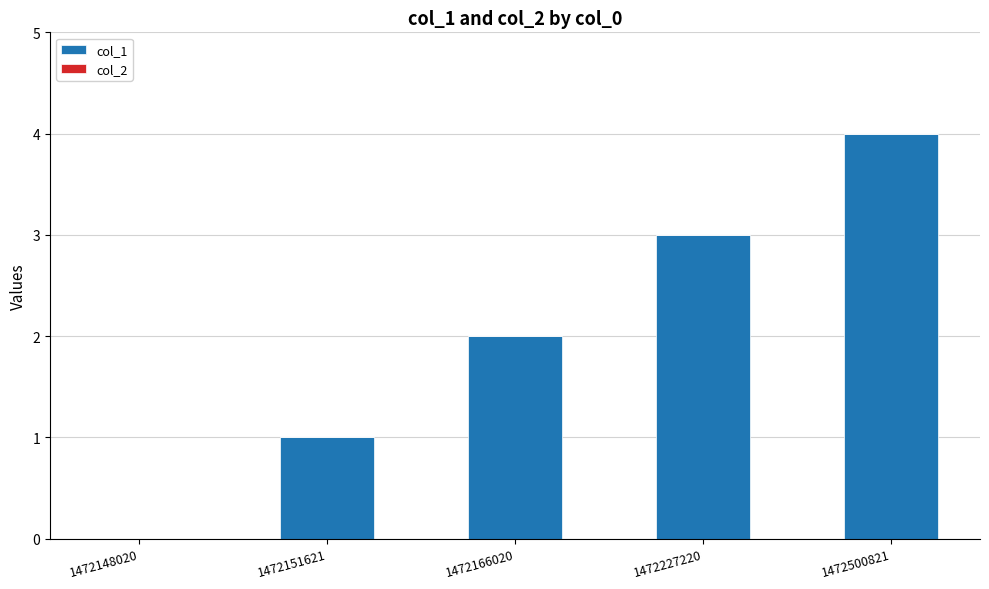

Are the bars horizontal?

No